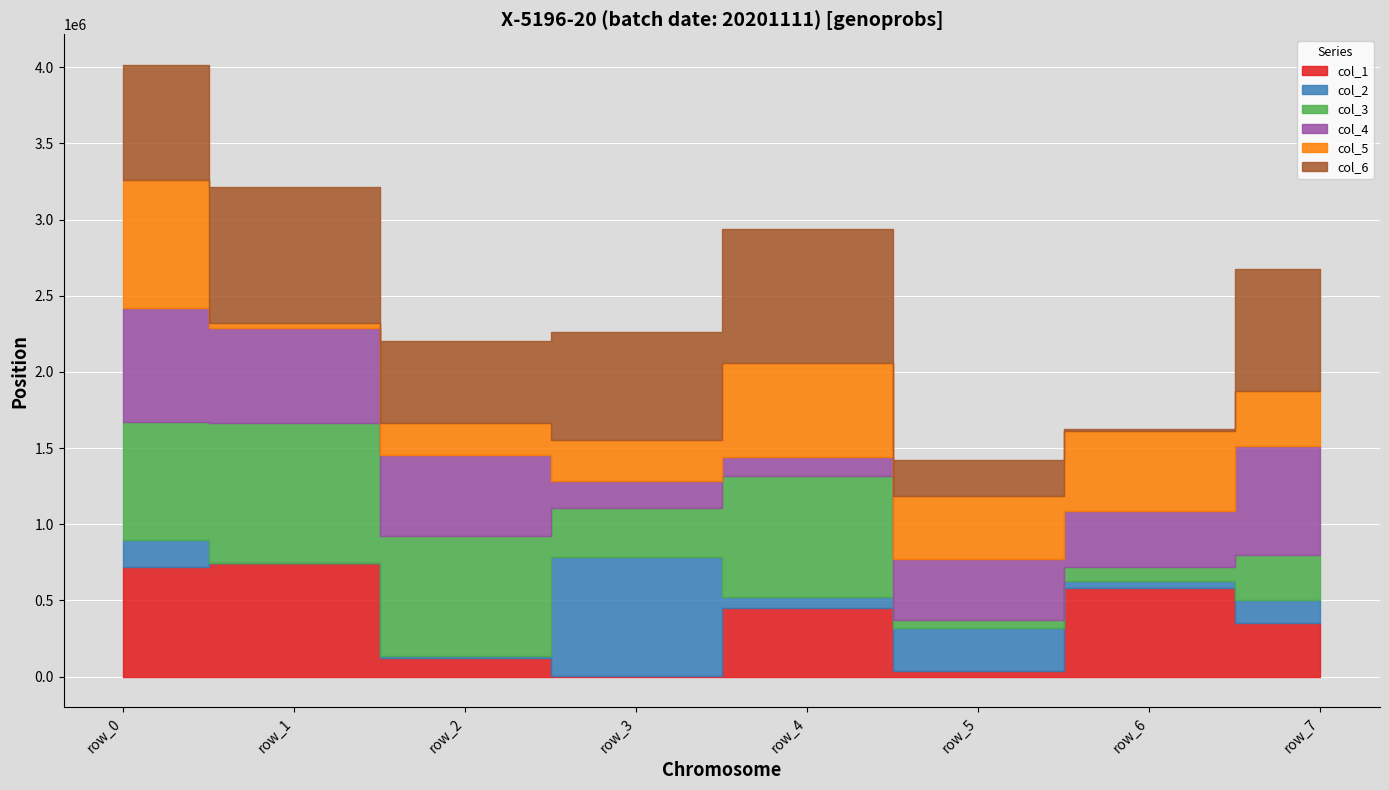

What is the difference between the col_5 values at row_6 and row_3?

253030